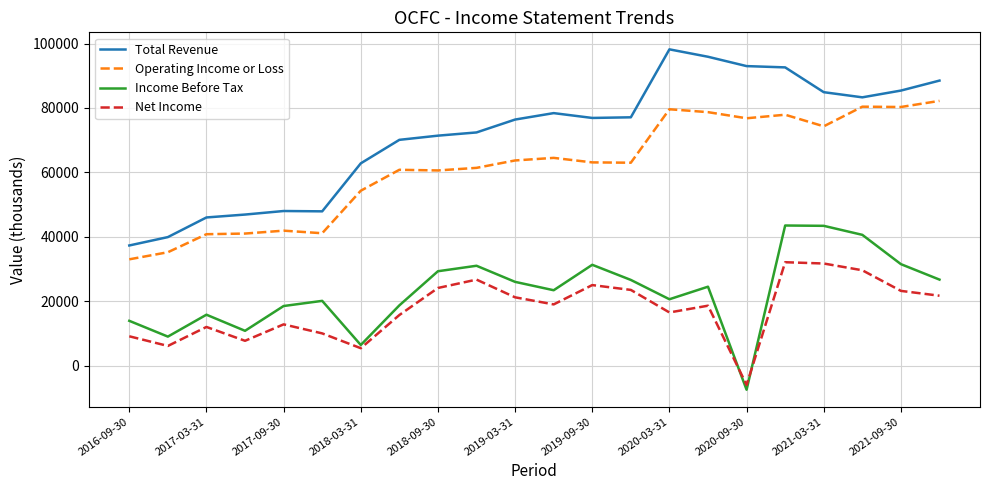

List the series in order of their peak value, highest first.

Total Revenue, Operating Income or Loss, Income Before Tax, Net Income